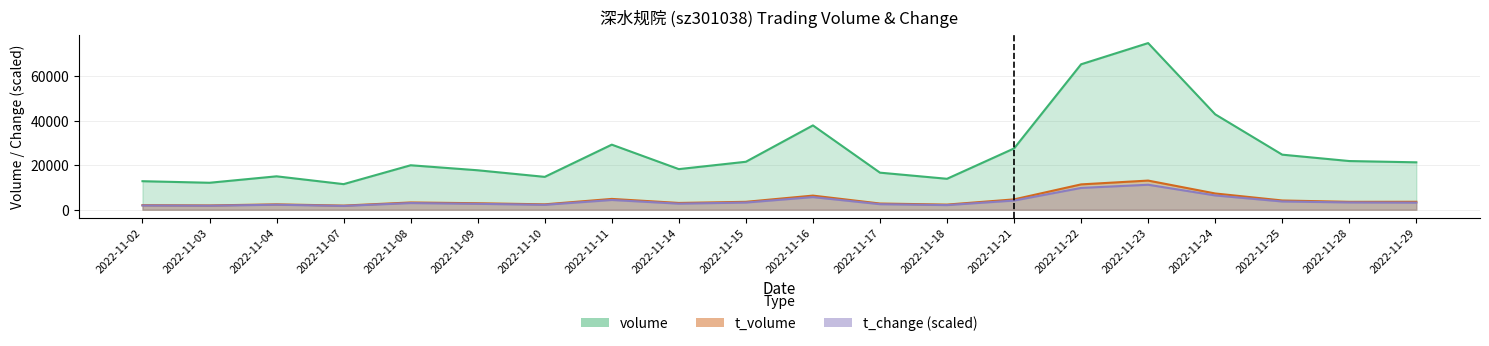

Does the chart display data point markers on the line(s)?

No